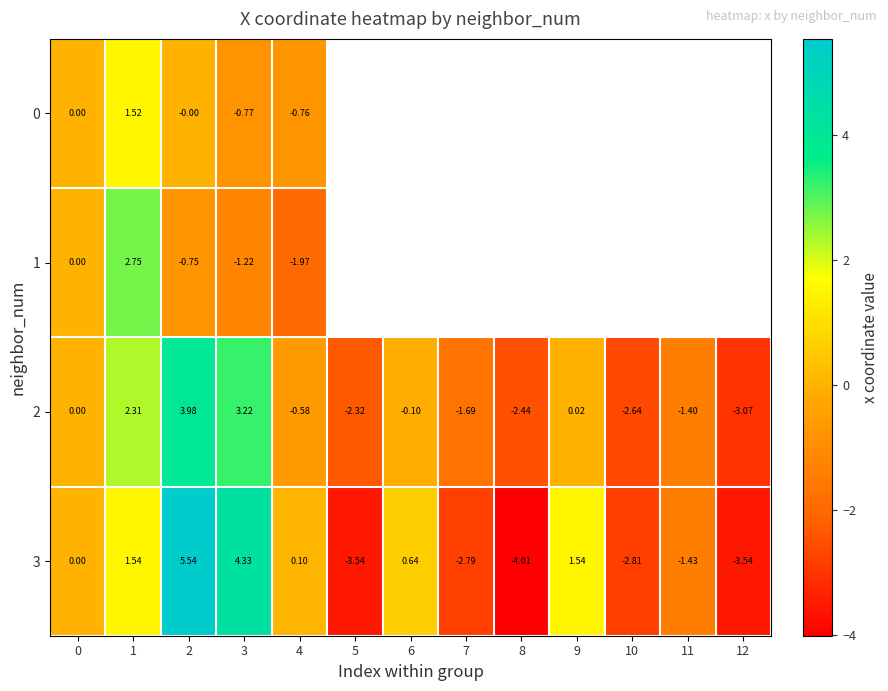

What is the total value across all series at 4?

-3.2